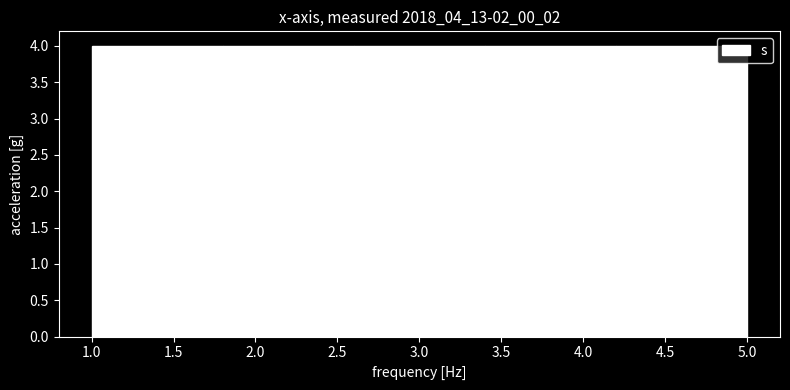

Reading left to right, transcribe this chart: for each bar, give the range it covers on the x-axis and its height. The values are not printed on the chart, so give them approximately, as read against the axis.

1.0 to 1.8: 4
1.8 to 2.6: 4
2.6 to 3.4: 4
3.4 to 4.2: 4
4.2 to 5.0: 4